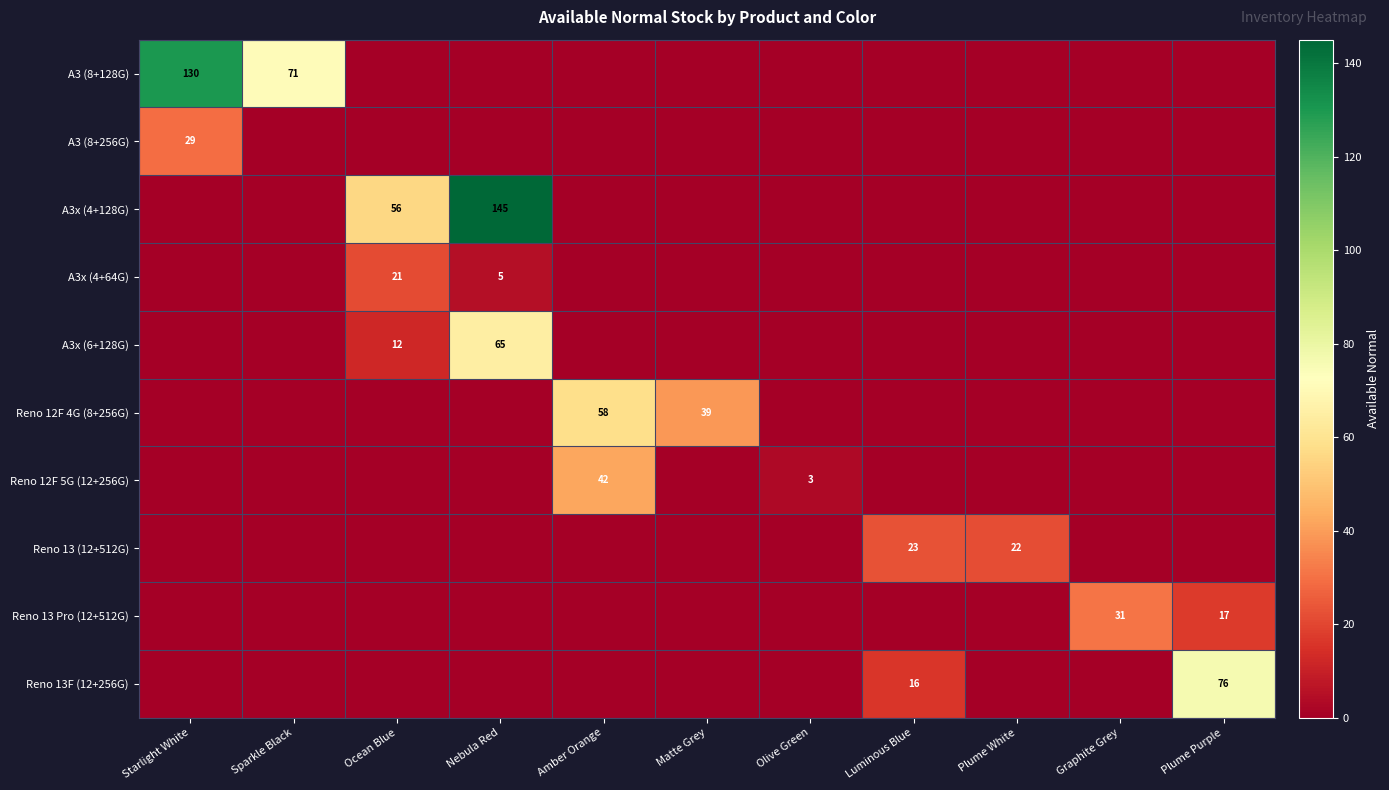

Is it true that Reno 12F 4G (8+256G) equals 97 at Amber Orange?

False